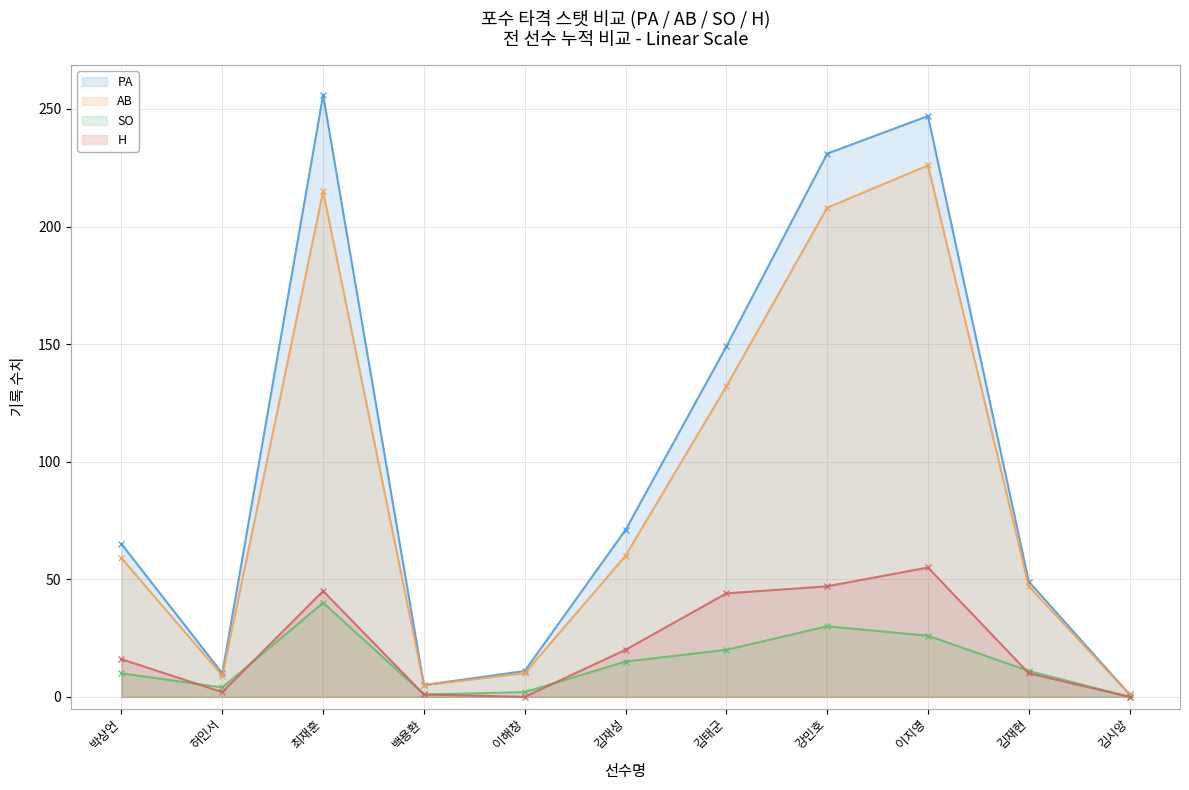

Which has a higher value, 김재성 or 김태군?

김태군